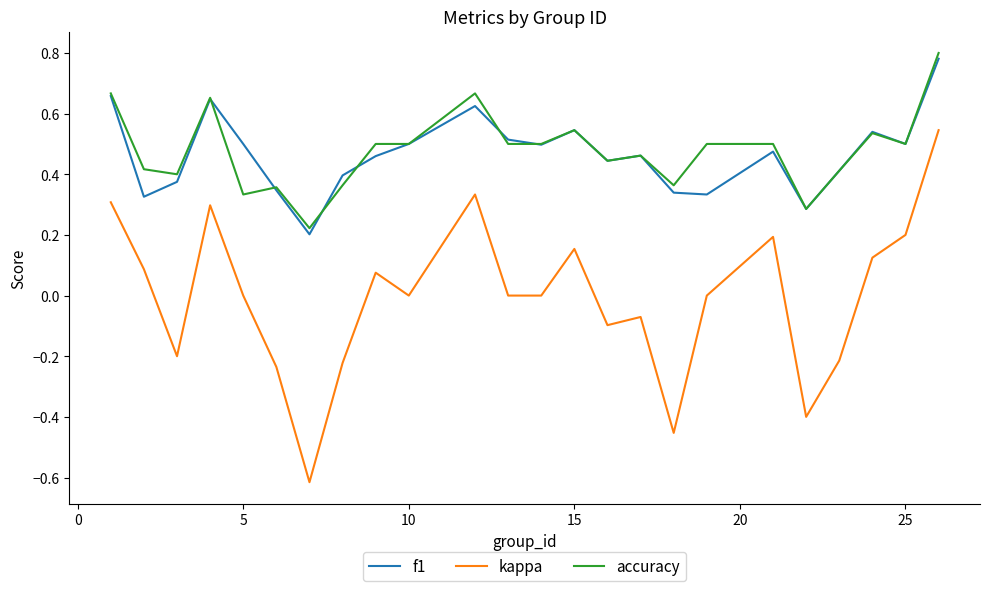

What is the smallest value displayed?

-0.6